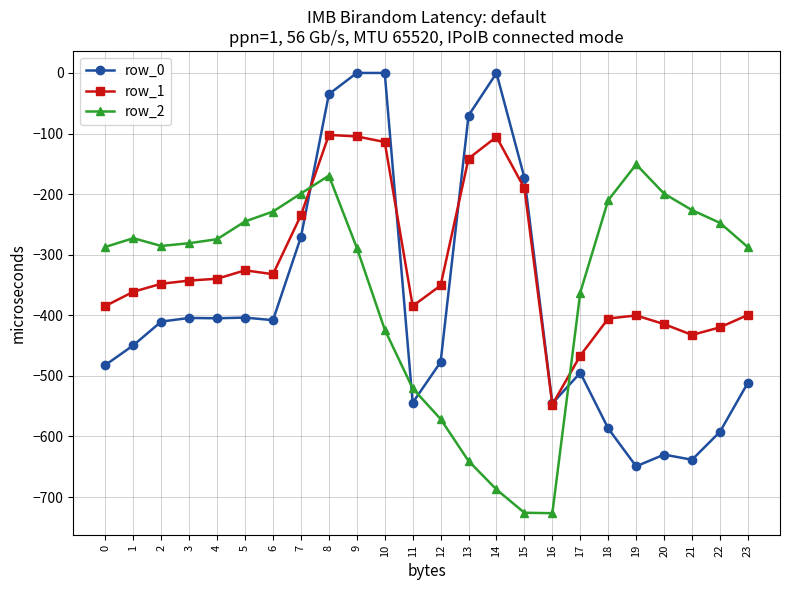

How many interior local valleys does the row_2 series have?

2